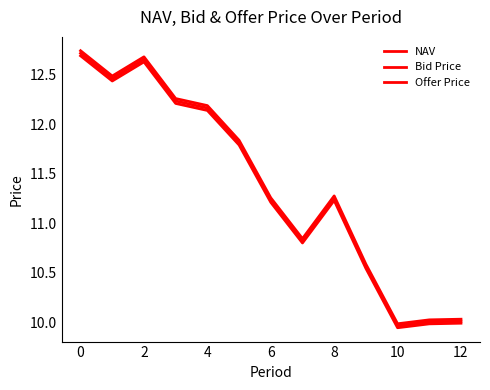

Which label corresponds to the smallest value in the chart?

10